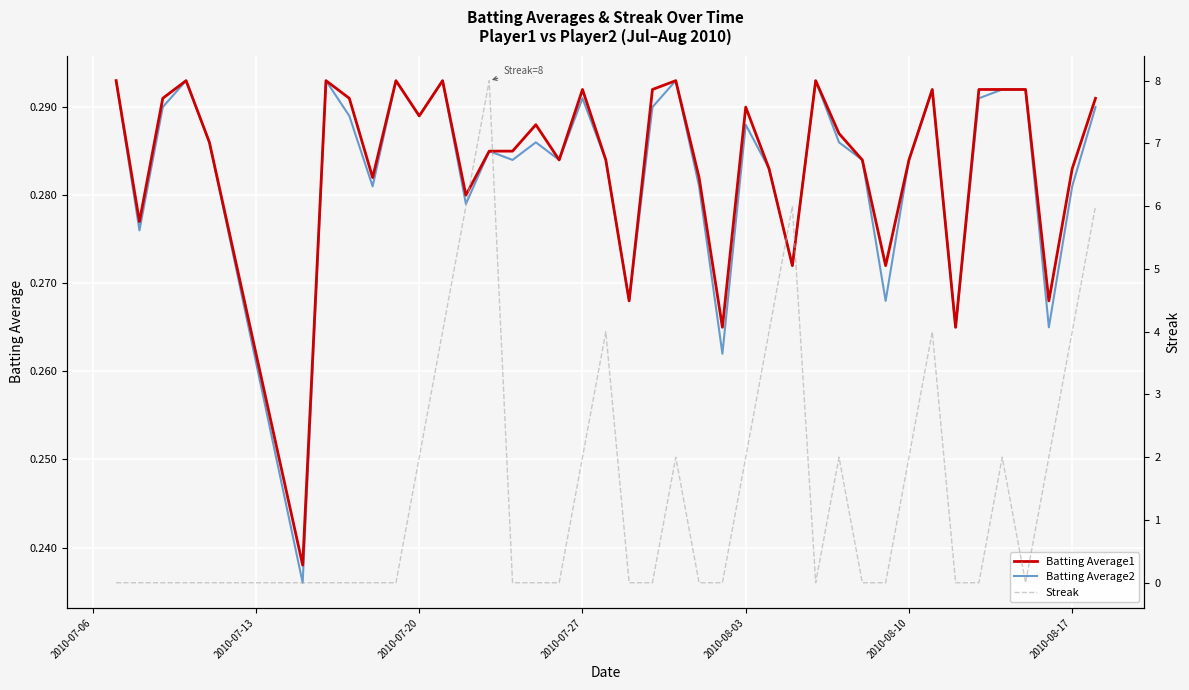

How many Streak values are between 0 and 2?

31